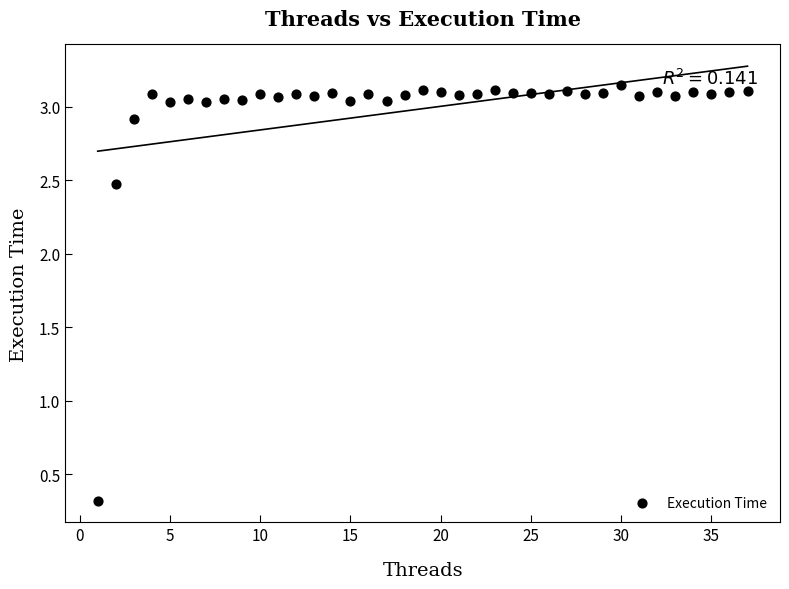

What Y value in the scatter plot is closest to 1?

0.3